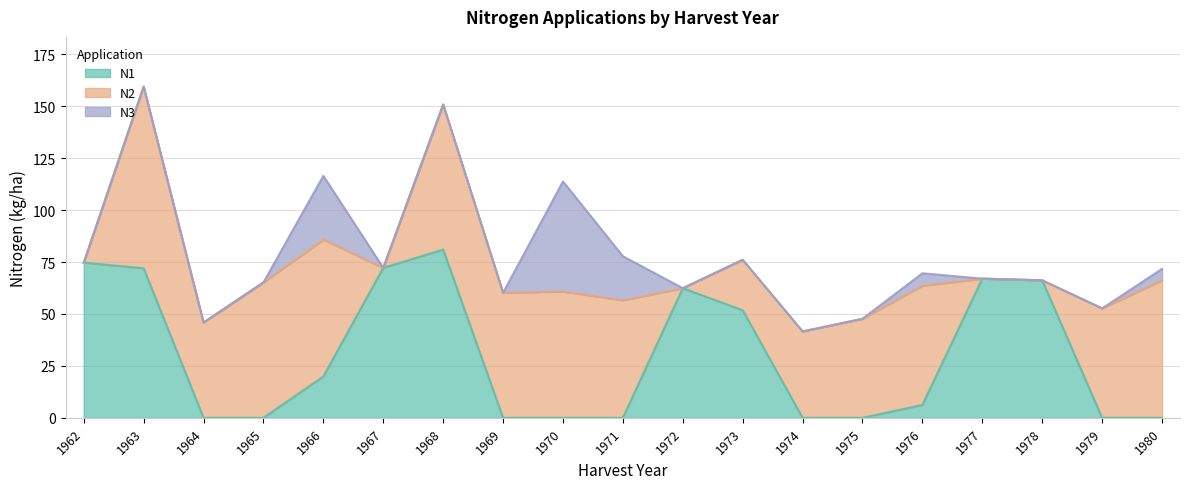

Reading right to left, transcribe all the data shown in this chart.

N1: 0.0	0.0	66.2	67.0	6.2	0.0	0.0	51.8	62.4	0.0	0.0	0.0	81.0	72.2	19.9	0.0	0.0	72.0	74.7
N2: 66.2	52.7	0.0	0.0	57.4	47.7	41.6	24.3	0.0	56.6	60.8	60.2	69.9	0.0	65.9	65.2	45.9	87.5	0.0
N3: 5.5	0.0	0.0	0.0	6.0	0.0	0.0	0.0	0.0	21.2	53.0	0.0	0.0	0.0	30.7	0.0	0.0	0.0	0.0